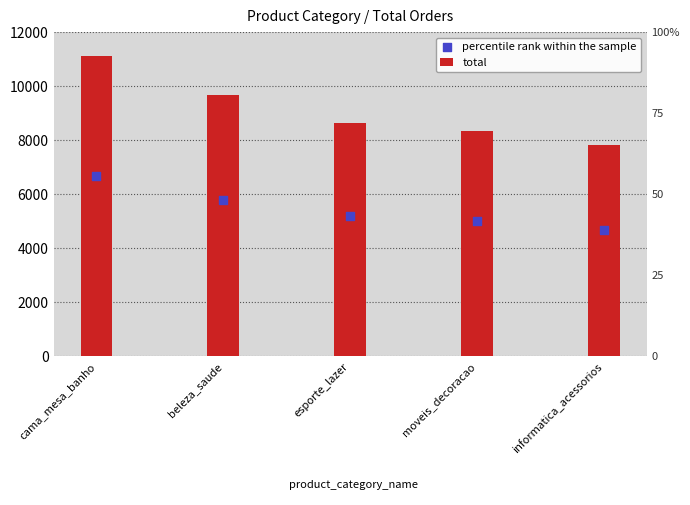

At which category is the sum across all series the highest?

cama_mesa_banho